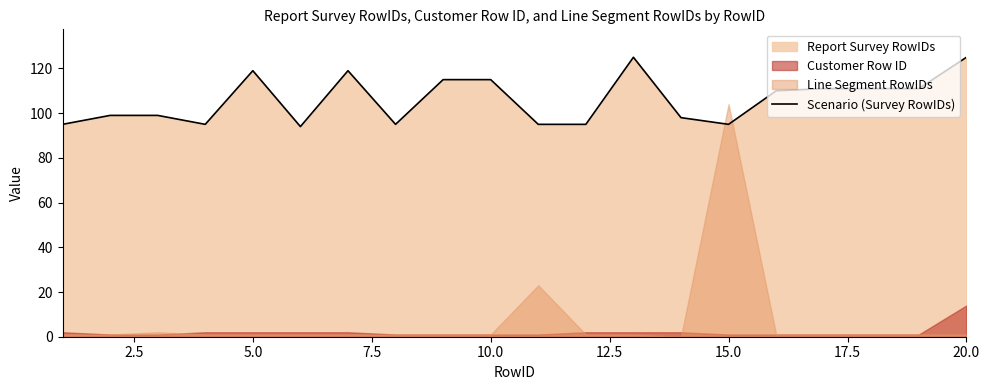

Is it true that Scenario (Survey RowIDs) equals 119 at 5.0?

True